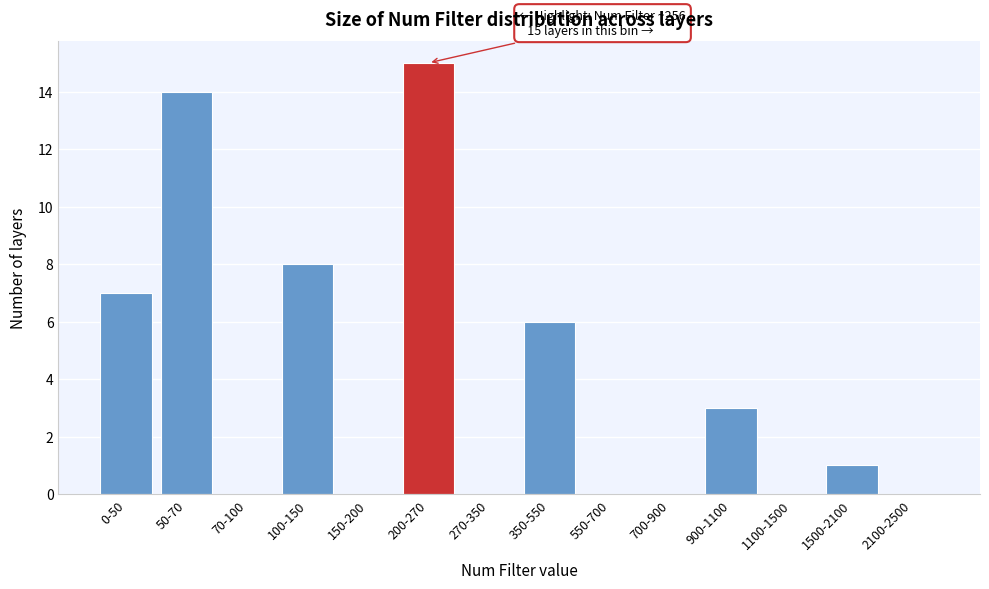

Reading left to right, transcribe all the data shown in this chart.

0-50=7	50-70=14	70-100=0	100-150=8	150-200=0	200-270=15	270-350=0	350-550=6	550-700=0	700-900=0	900-1100=3	1100-1500=0	1500-2100=1	2100-2500=0